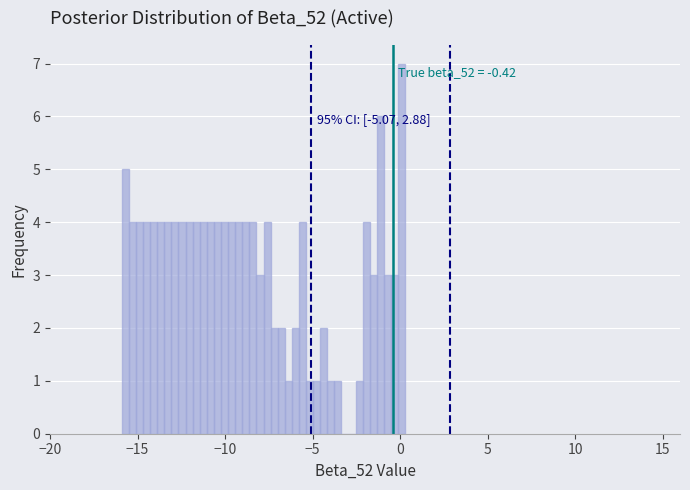

Read against the x-axis, roughly where is the centre of the tallest bar?

0.0